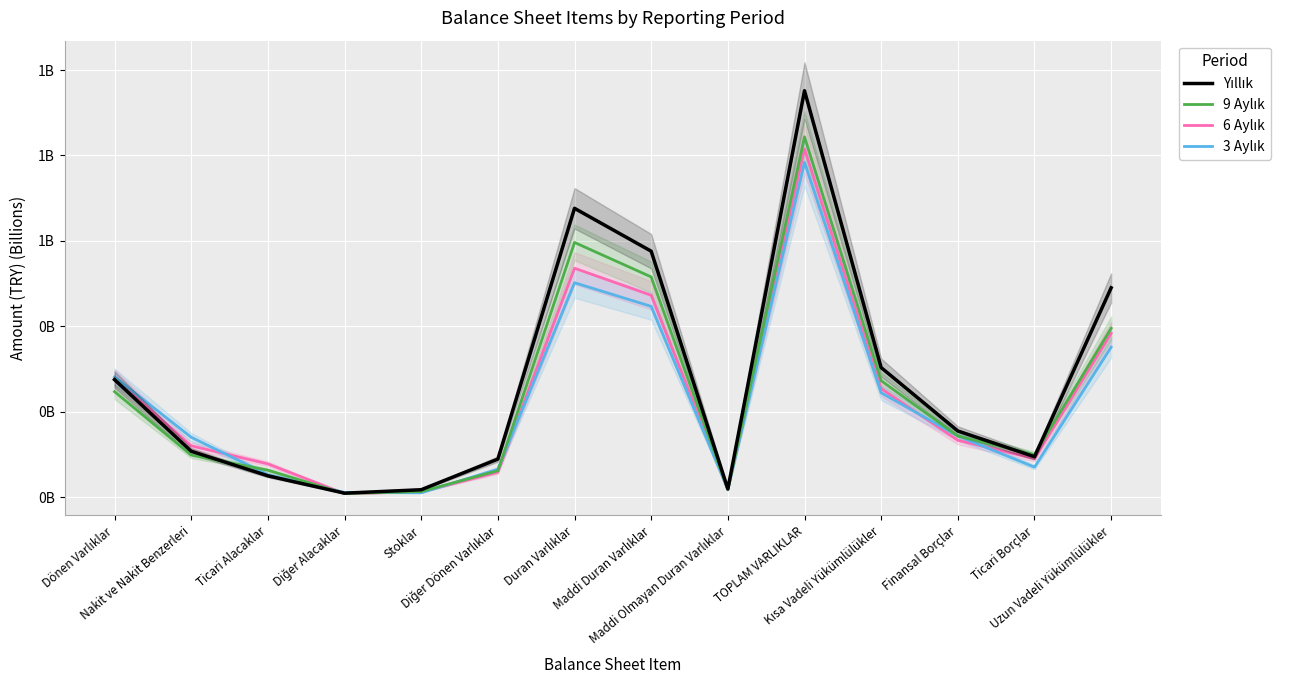

Is this an area chart (filled region under the line)?

No